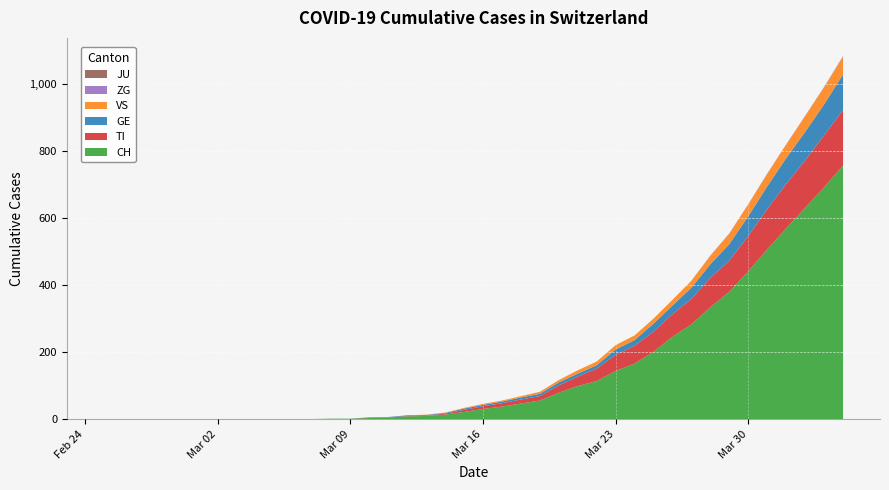

Reading left to right, list all the values displayed in this chart.

CH: 0	0	0	0	0	0	0	0	0	0	1	1	2	2	4	5	9	10	14	22	31	38	47	56	79	99	114	144	166	201	246	283	334	380	441	506	569	630	691	756
TI: 0	0	0	0	0	0	0	0	0	0	0	0	0	0	1	1	1	1	3	6	8	10	12	13	22	28	37	48	53	60	67	76	87	93	105	120	132	141	155	165
GE: 0	0	0	0	0	0	0	0	0	0	0	0	0	0	1	1	2	2	2	4	4	5	6	7	9	9	10	16	17	24	26	33	41	49	59	68	77	85	92	106
JU: 0	0	0	0	0	0	0	0	0	0	0	0	0	0	0	0	0	0	0	0	0	0	0	0	0	0	0	0	0	0	0	0	0	0	0	0	0	0	0	0
VS: 0	0	0	0	0	0	0	0	0	0	0	0	0	0	0	0	0	1	1	2	3	3	4	6	7	10	11	13	14	15	17	21	25	31	35	37	40	47	51	53
ZG: 0	0	0	0	0	0	0	0	0	0	0	0	0	0	0	0	0	0	0	0	0	0	0	0	0	0	0	0	0	0	0	0	1	1	1	1	1	1	1	2